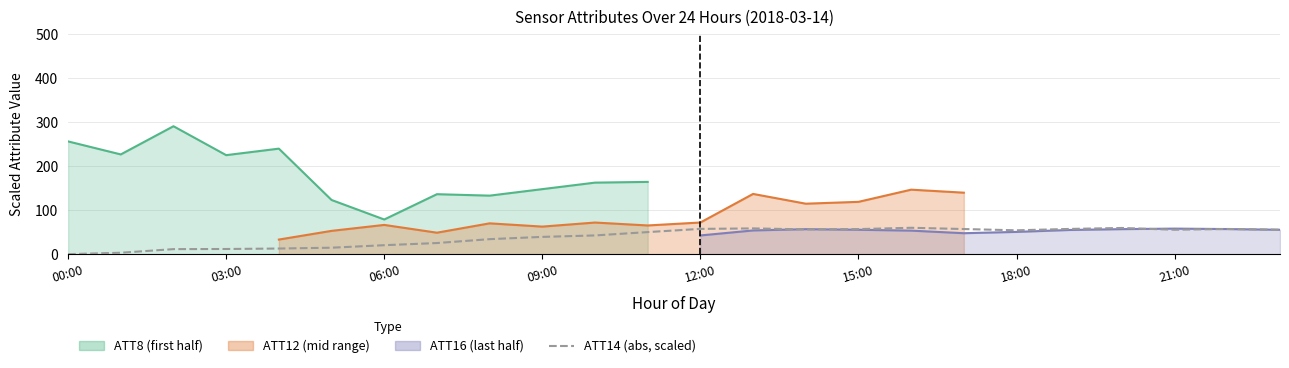

Does the chart have visible grid lines?

Yes